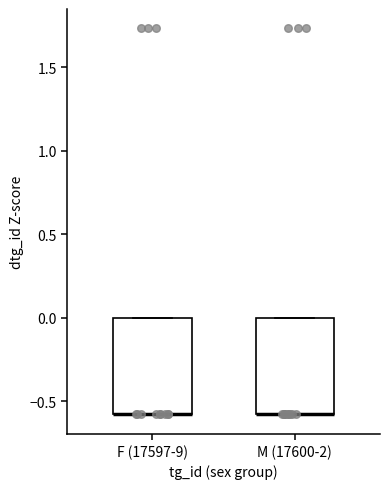

Where is the upper edge of the box for M (17600-2) on the y-axis? The values are not printed on the chart, so give them approximately, as read against the axis.

0.0